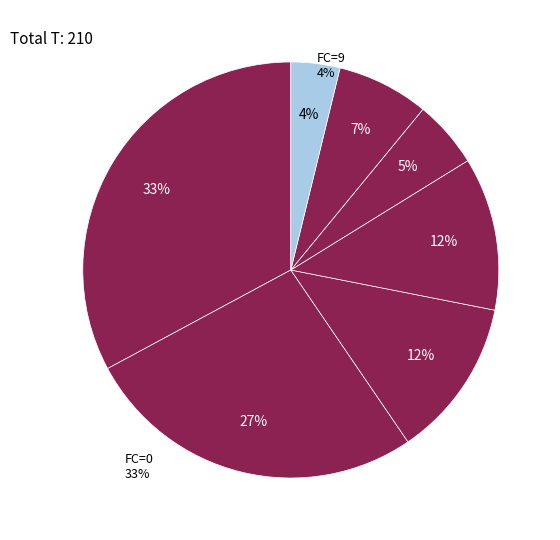

Which slice is the largest?

FC=0